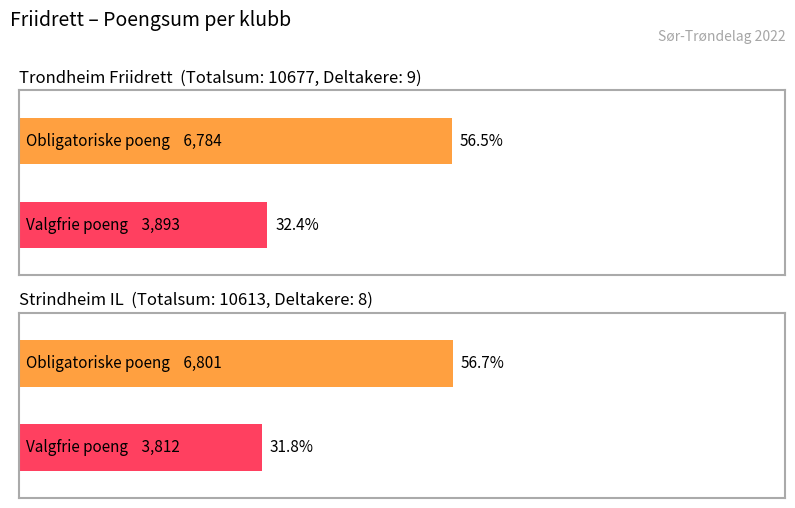

Reading right to left, extract all data points from this chart.

Obligatoriske øvelser (Sum): 6801	6784
Valgfrie øvelser (Sum): 3812	3893